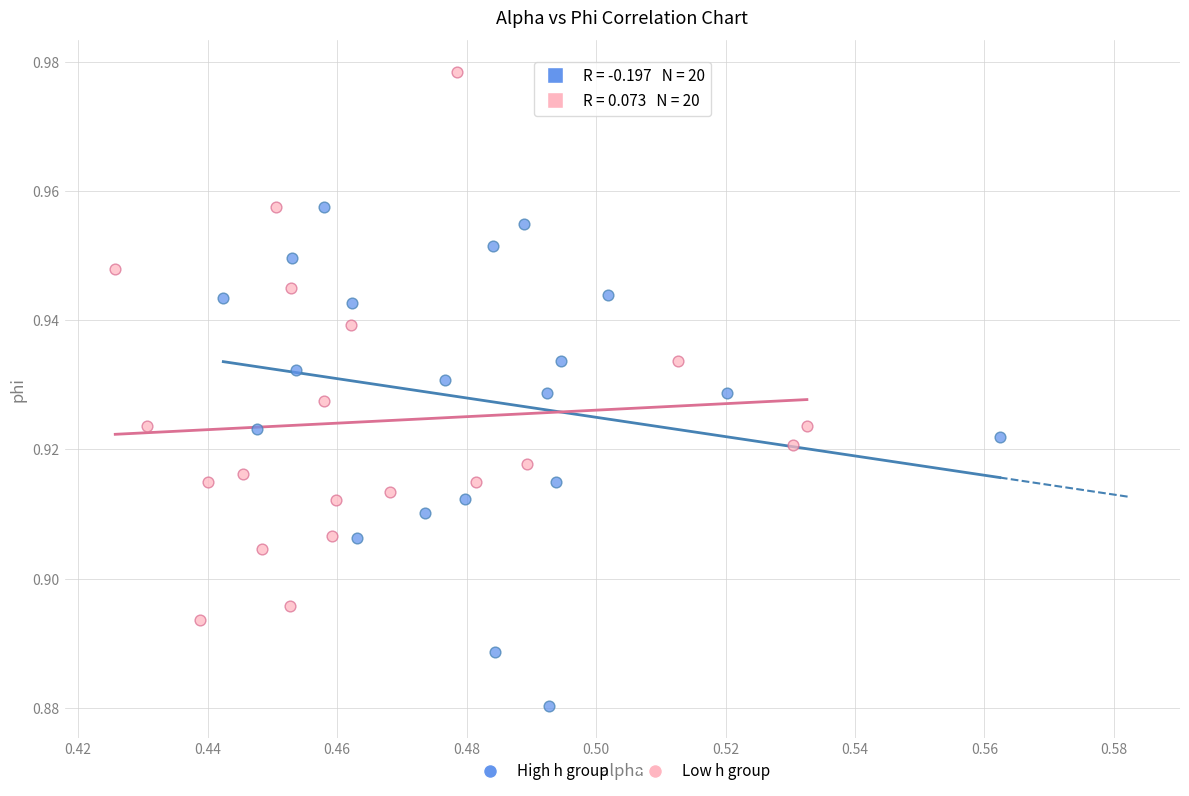

Which series has the widest spread of Y values?

Low h group